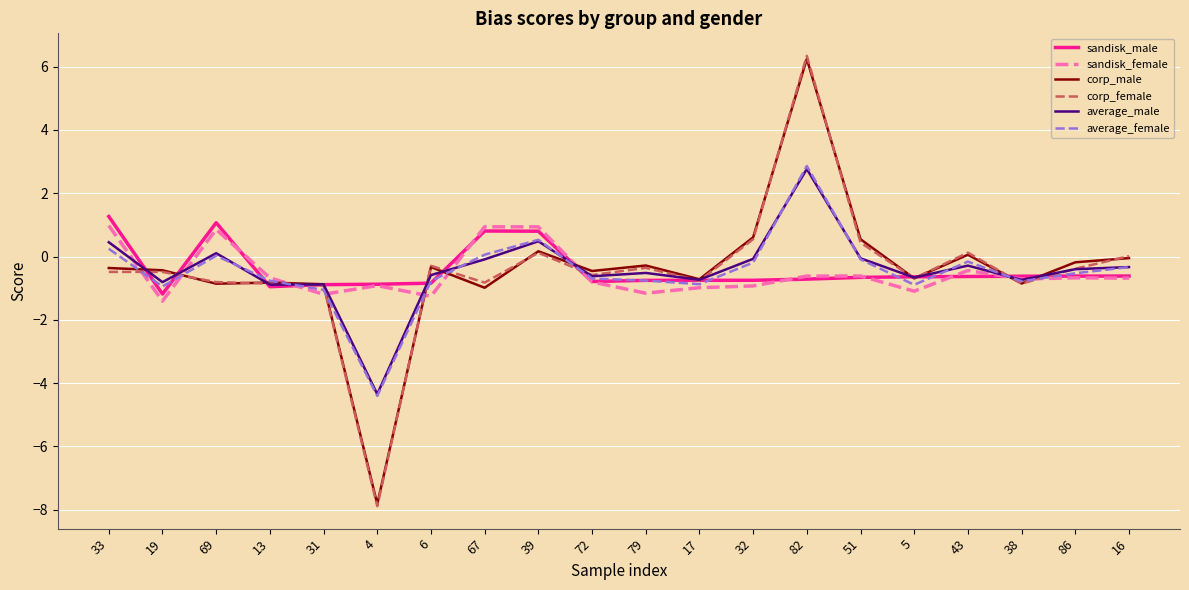

The corp_female series shows -0.7 at 5. True or false?

True